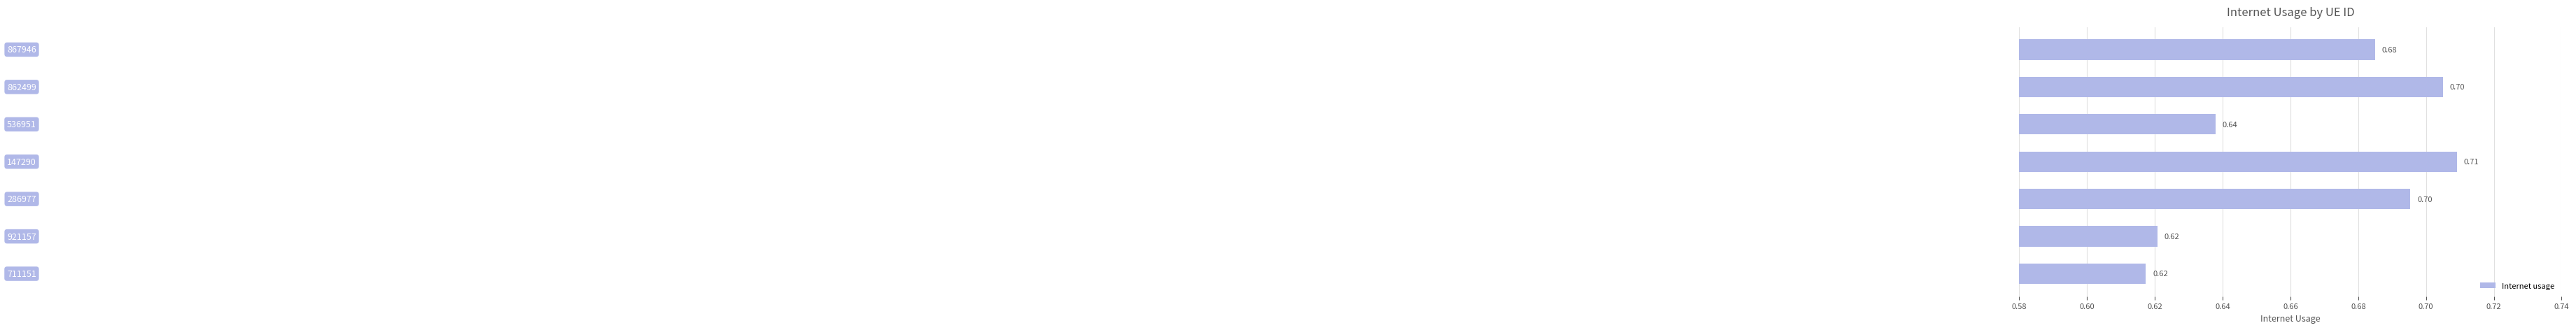

What is the difference between the maximum and minimum values?

0.1